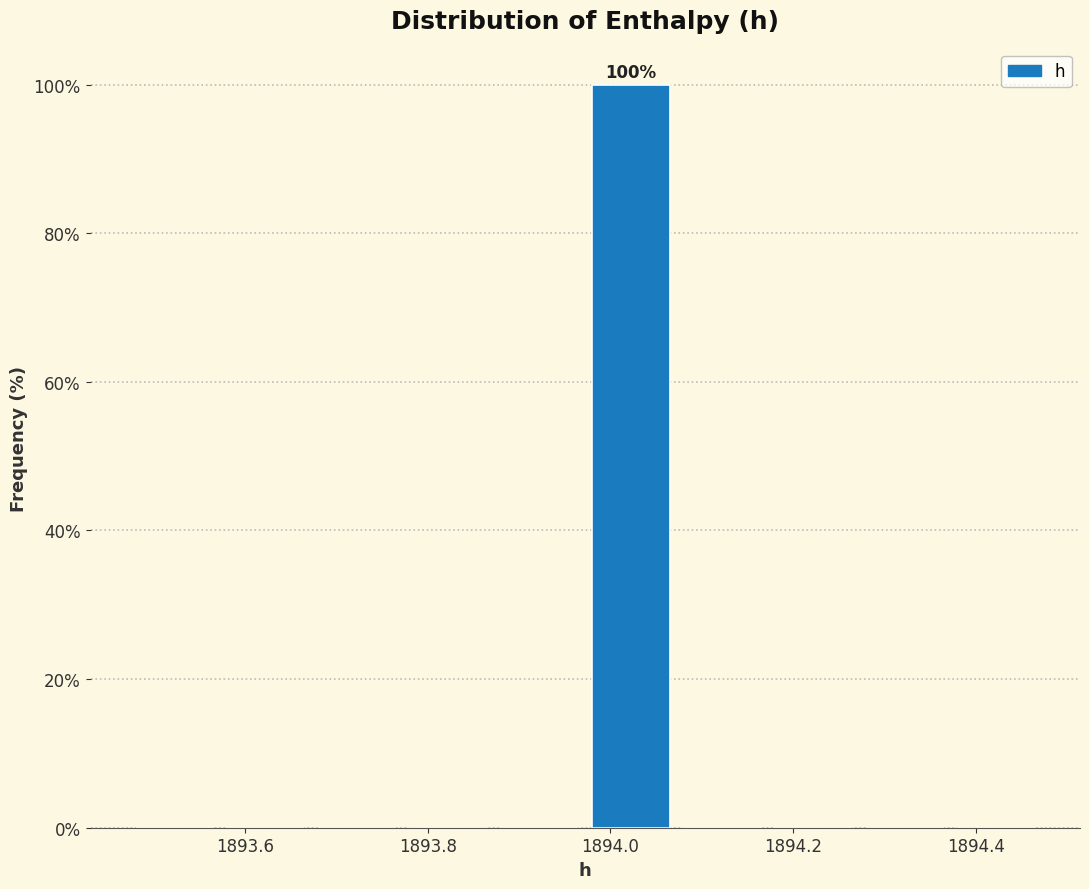

Which range on the x-axis has the tallest bar?

1893.98 to 1894.08